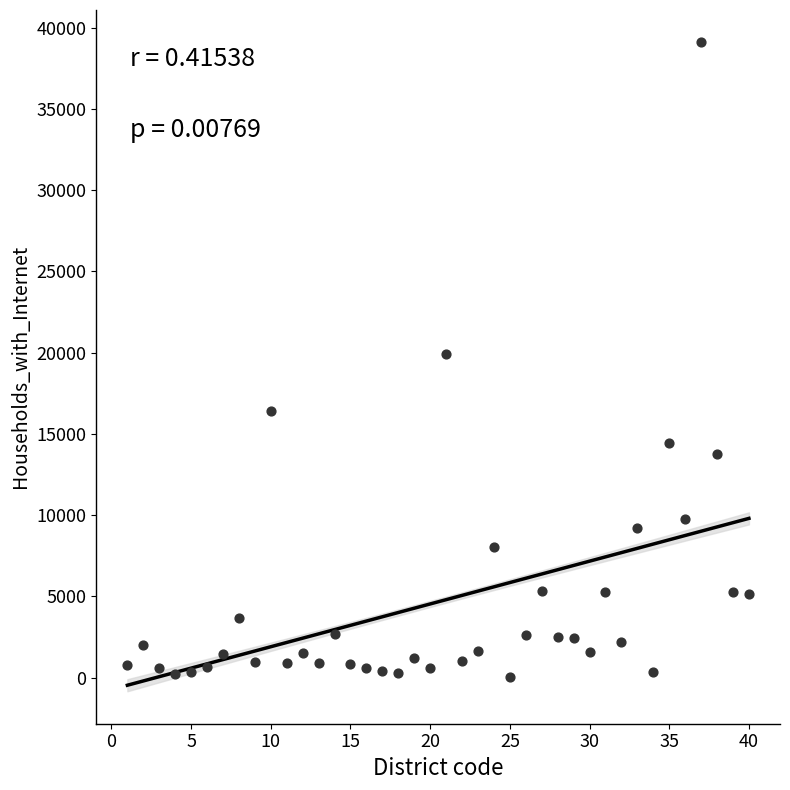

What is the range of X values (max minus min)?

39